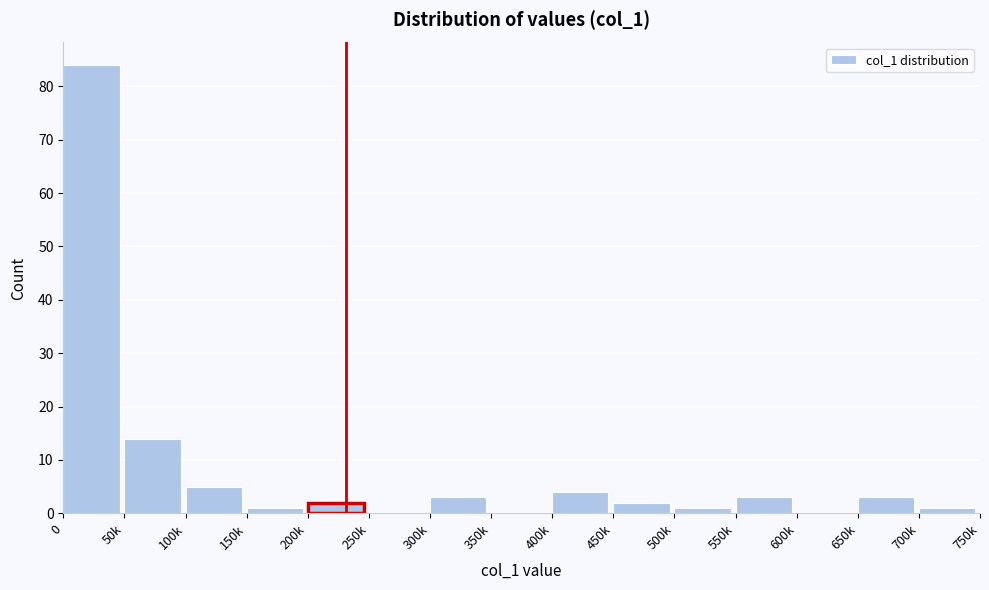

Reading left to right, what are all the values shown in this chart?

0=84	50k=14	100k=5	150k=1	200k=2	250k=0	300k=3	350k=0	400k=4	450k=2	500k=1	550k=3	600k=0	650k=3	700k=1